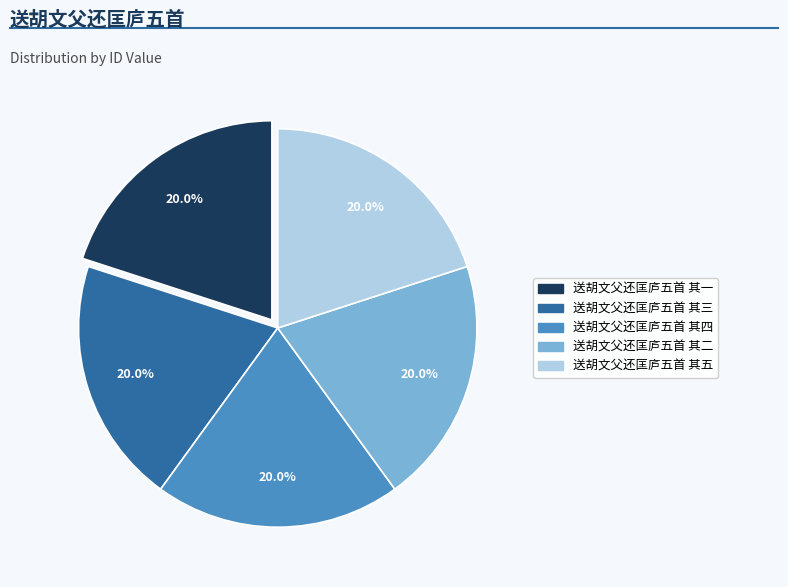

What percentage is NOT represented by 送胡文父还匡庐五首 其二?

80.0%